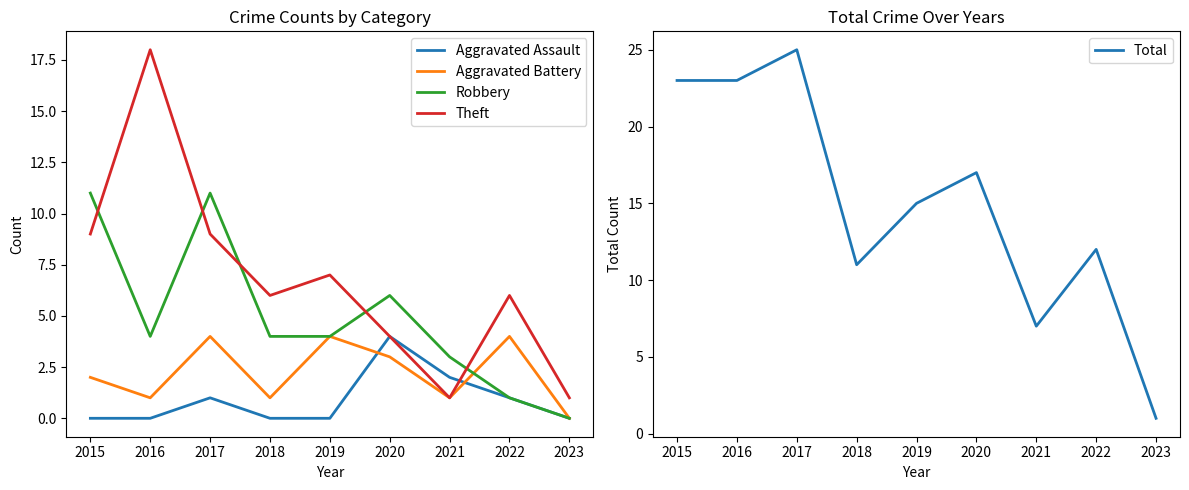

Between which two adjacent categories do Aggravated Assault and Aggravated Battery first intersect?

2019 and 2020